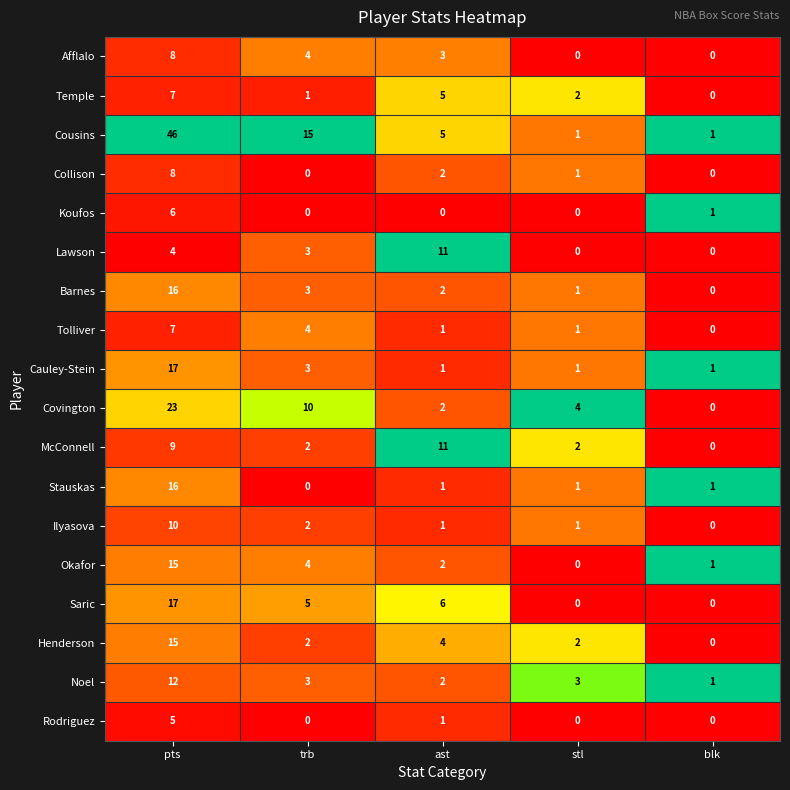

Count the Collison values in the range 0 to 2.

4